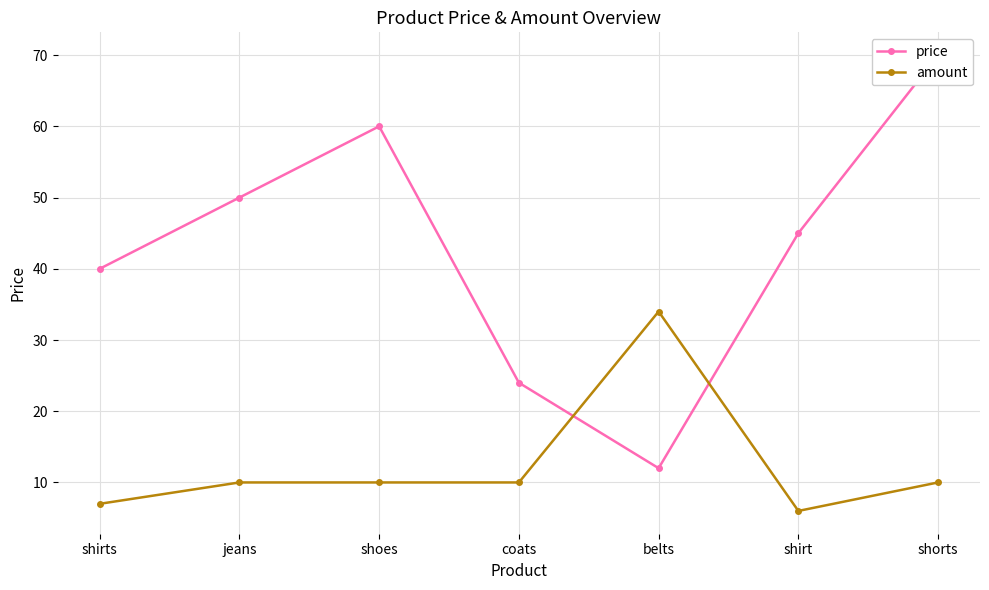

How many data points in amount are above 10?

1